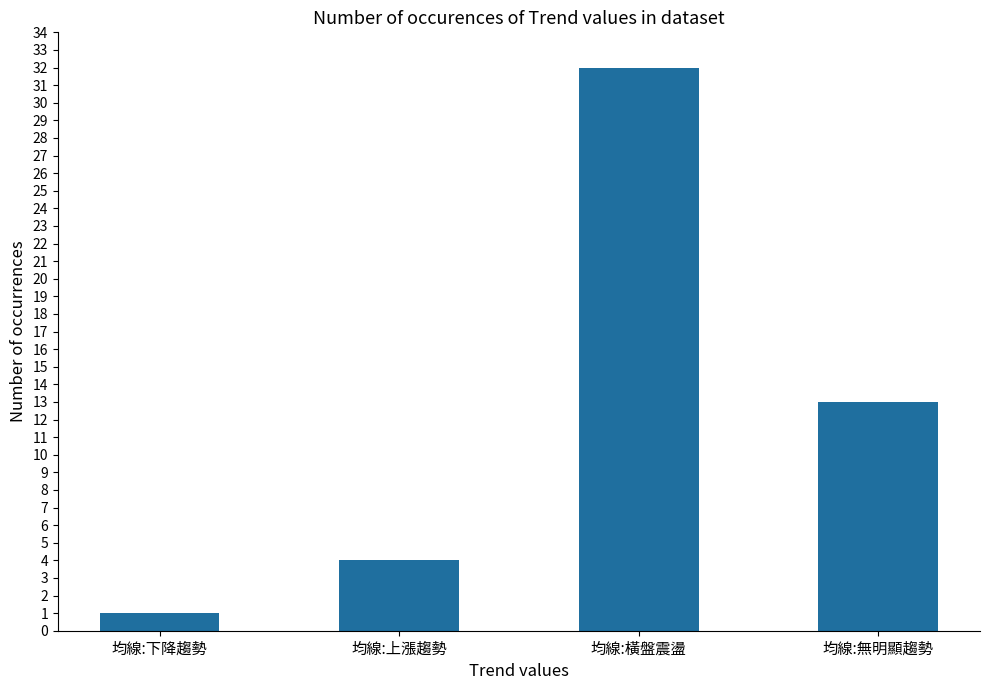

Which has a higher value, 均線:無明顯趨勢 or 均線:上漲趨勢?

均線:無明顯趨勢